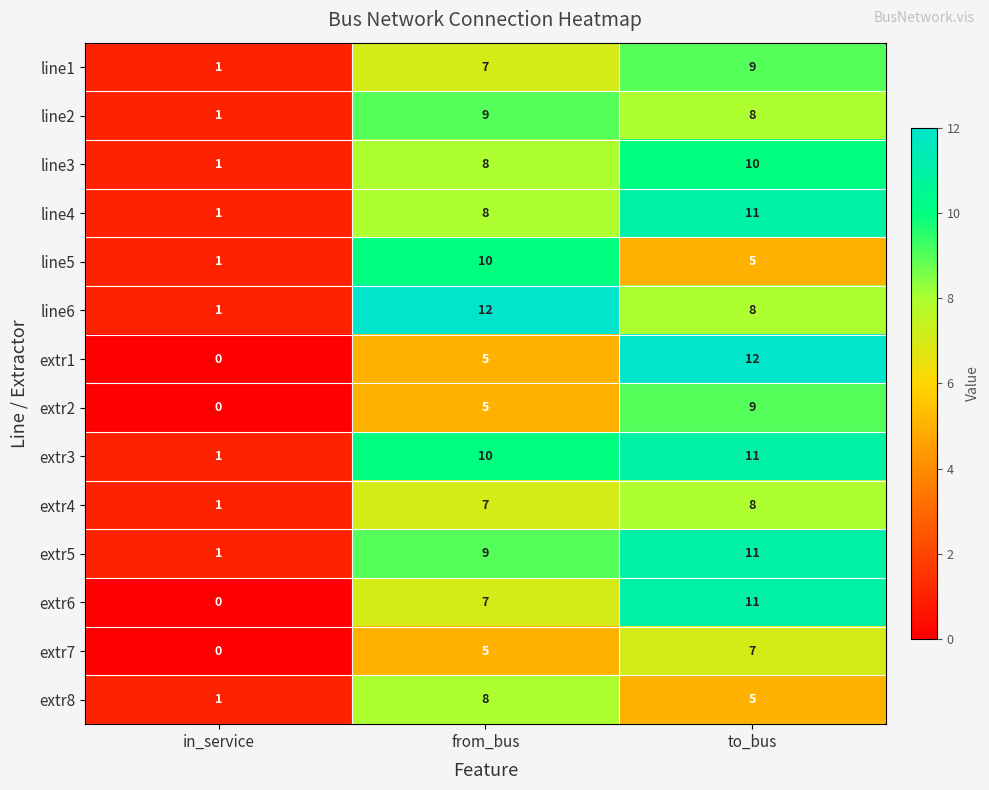

What is the total value across all series at from_bus?

110